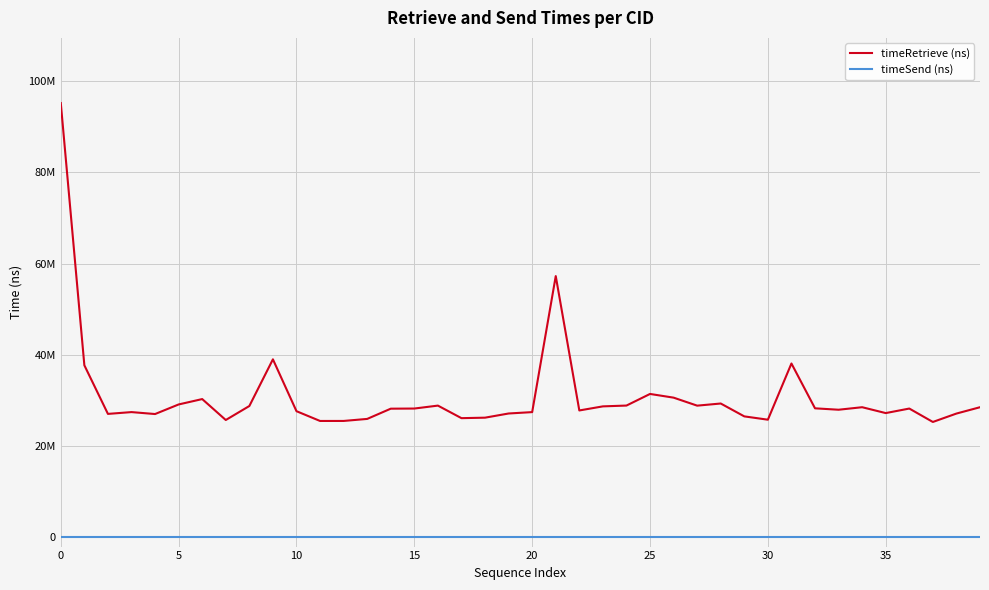

Does the chart display data point markers on the line(s)?

No